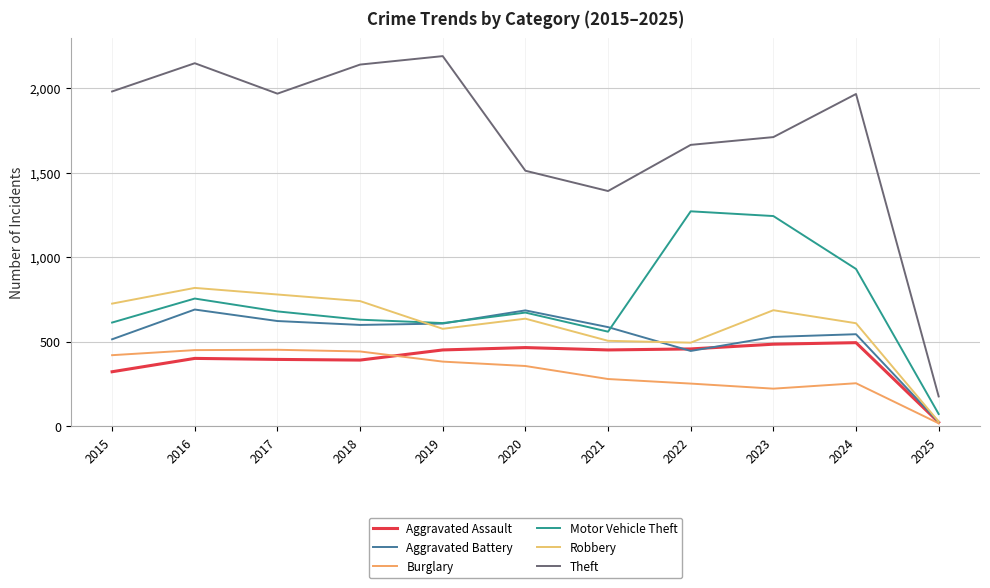

The value of Aggravated Assault at 2018 is 697. True or false?

False